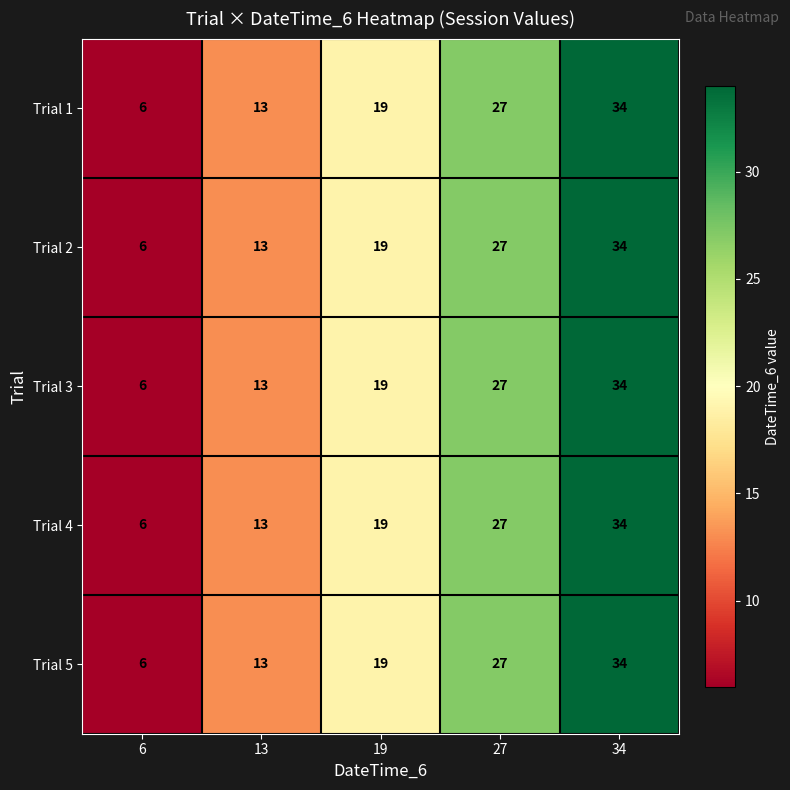

What value does the Trial 2 series have at 27, to the nearest 10?

30